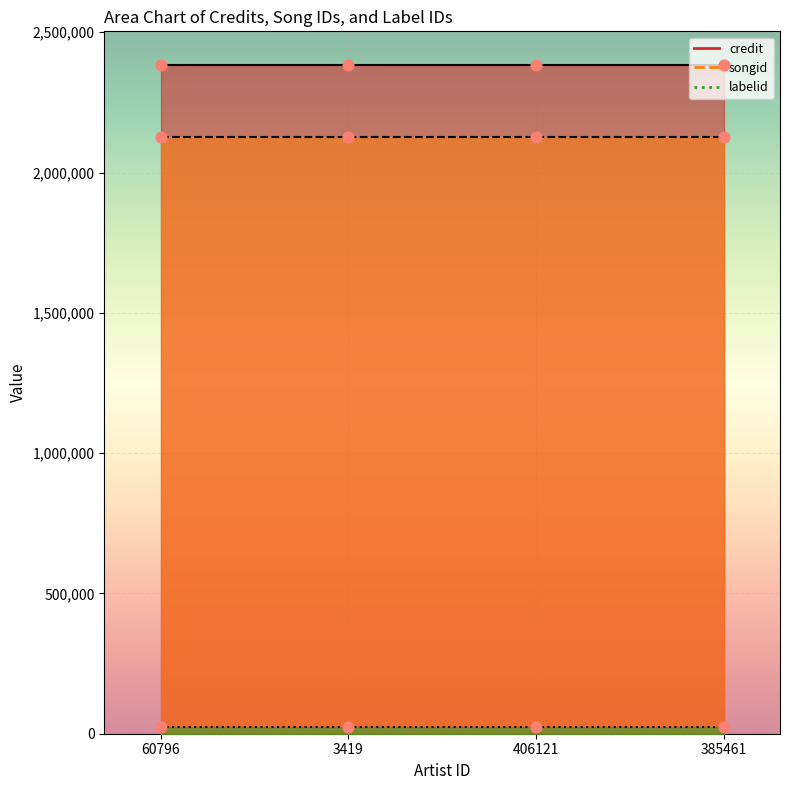

At which category is the sum across all series the highest?

60796